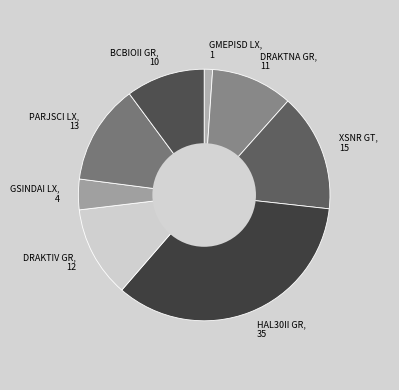

The DRAKTIV GR, 12 slice represents 5% of the pie. True or false?

False